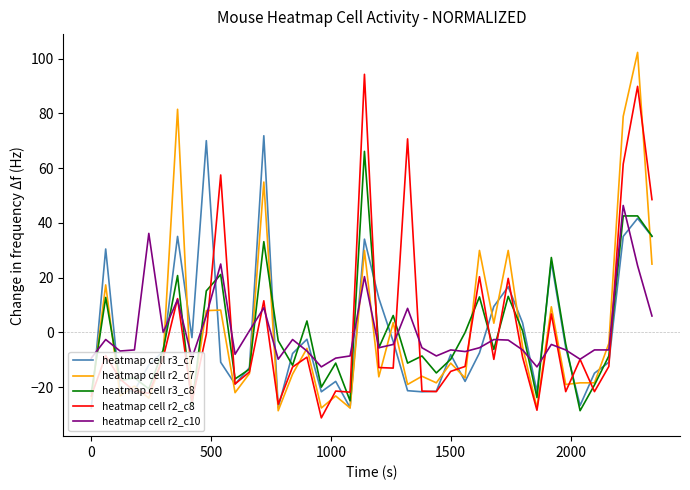

What is the greatest value displayed?

102.3